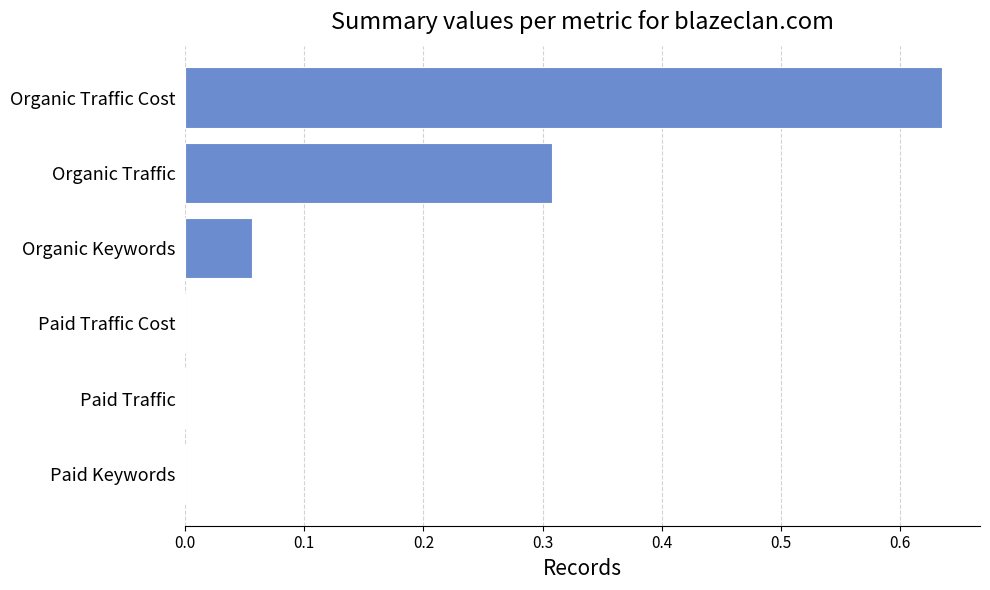

The chart shows a value of 0.0 at Organic Keywords. True or false?

False